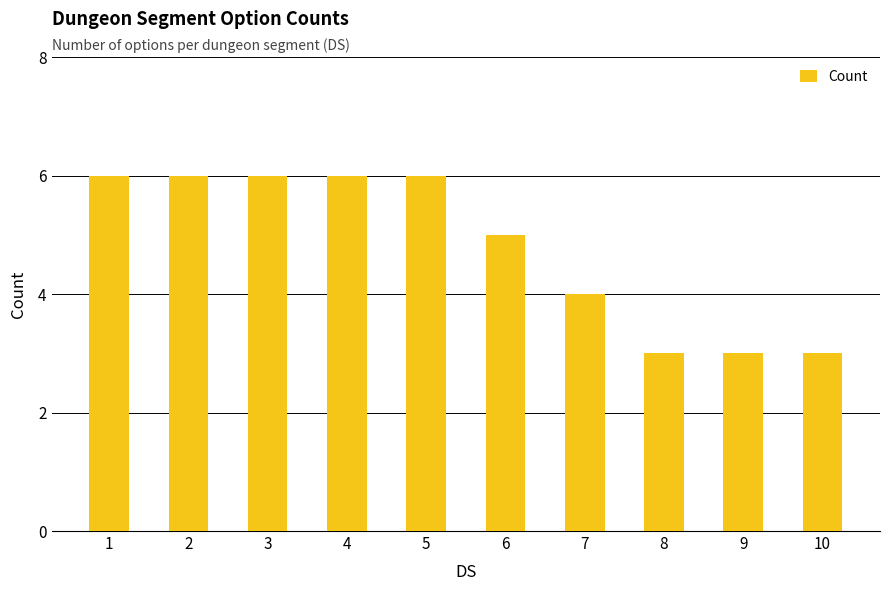

The chart shows a value of 9 at 3. True or false?

False